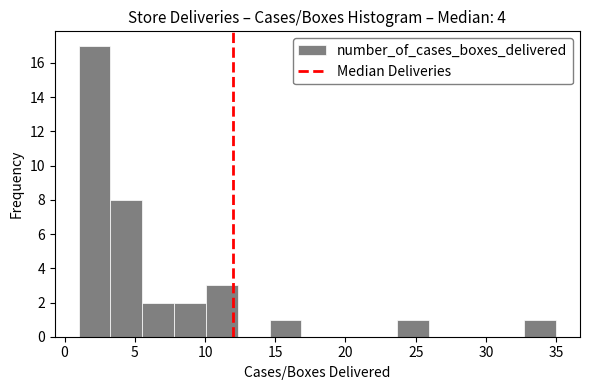

Reading left to right, transcribe this chart: for each bar, give the range it covers on the x-axis and its height. Neither the bar edges nor the heights are printed on the chart, so give them approximately, as read against the axes.

1.0 to 3.5: 17
3.5 to 5.5: 8
5.5 to 8.0: 2
8.0 to 10.0: 2
10.0 to 12.5: 3
12.5 to 14.5: 0
14.5 to 17.0: 1
17.0 to 19.0: 0
19.0 to 21.5: 0
21.5 to 23.5: 0
23.5 to 26.0: 1
26.0 to 28.0: 0
28.0 to 30.5: 0
30.5 to 32.5: 0
32.5 to 35.0: 1